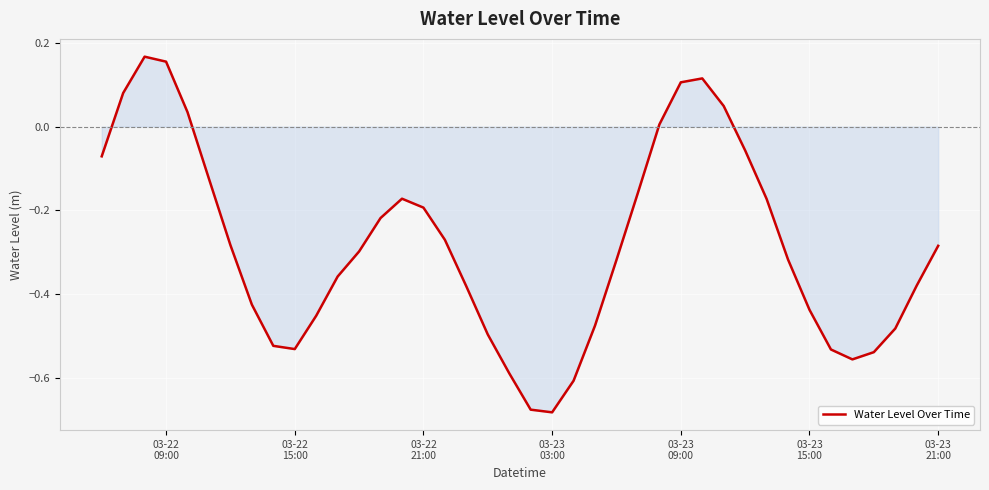

What is the difference between the maximum and minimum values?

0.8